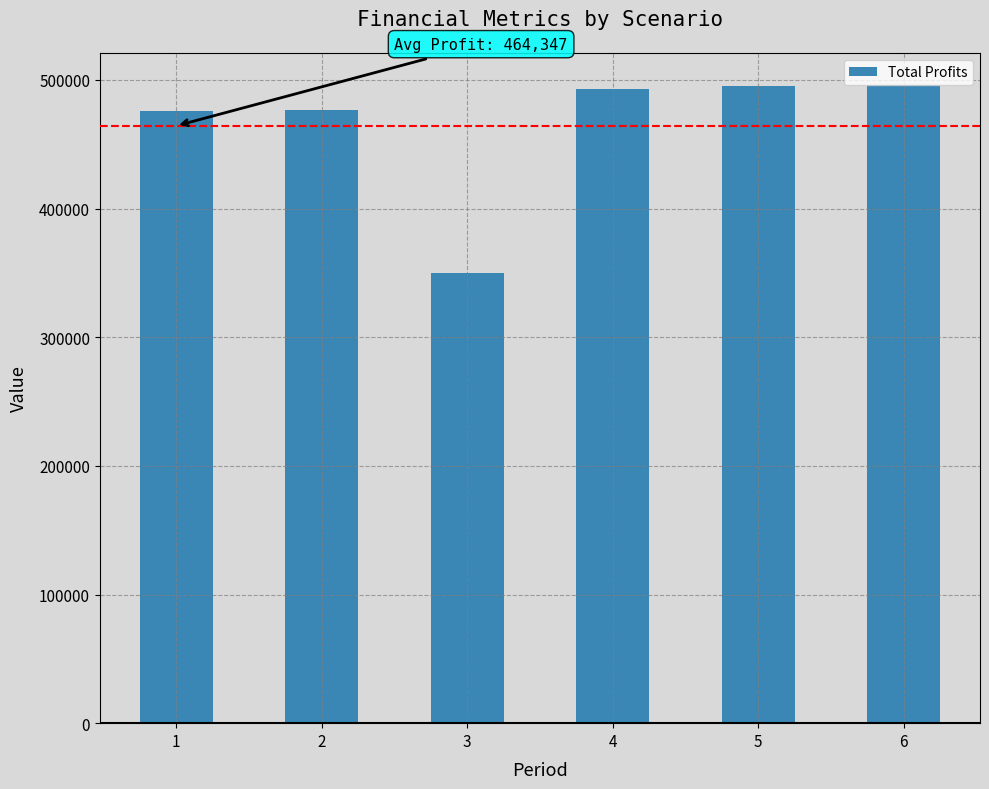

Count the number of values greater than 492709.

3